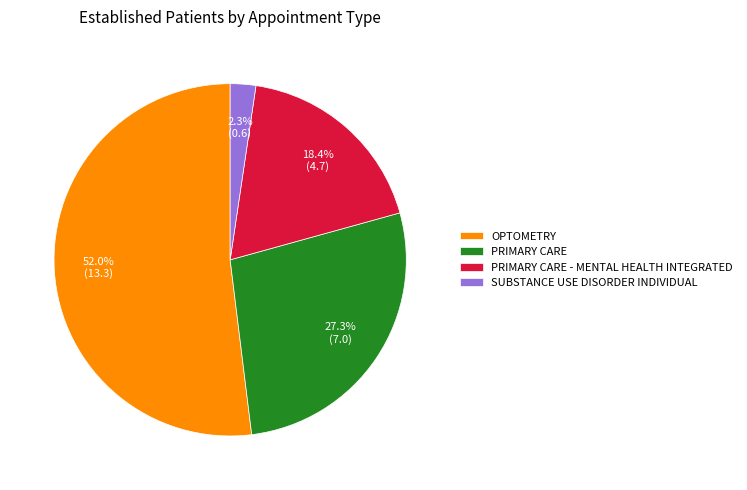

Which has a higher value, SUBSTANCE USE DISORDER INDIVIDUAL or OPTOMETRY?

OPTOMETRY